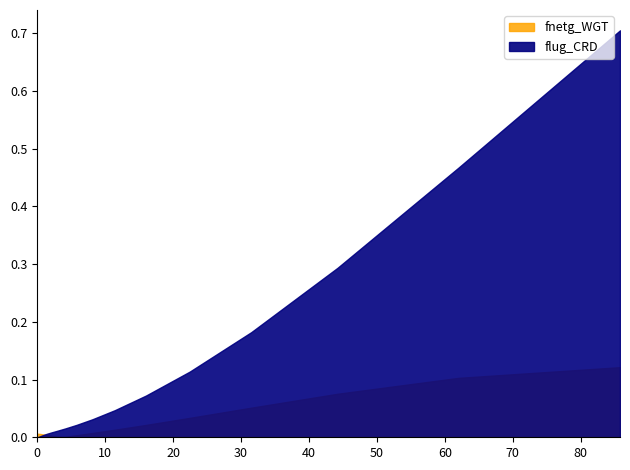

Is it true that fnetg_CRD equals -0.9 at 2?

False